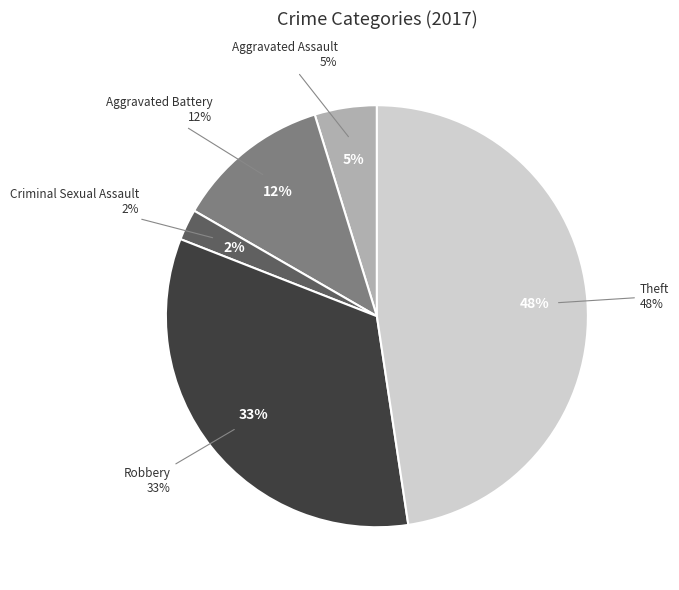

To the nearest percent, what portion does Aggravated Battery represent?

12%